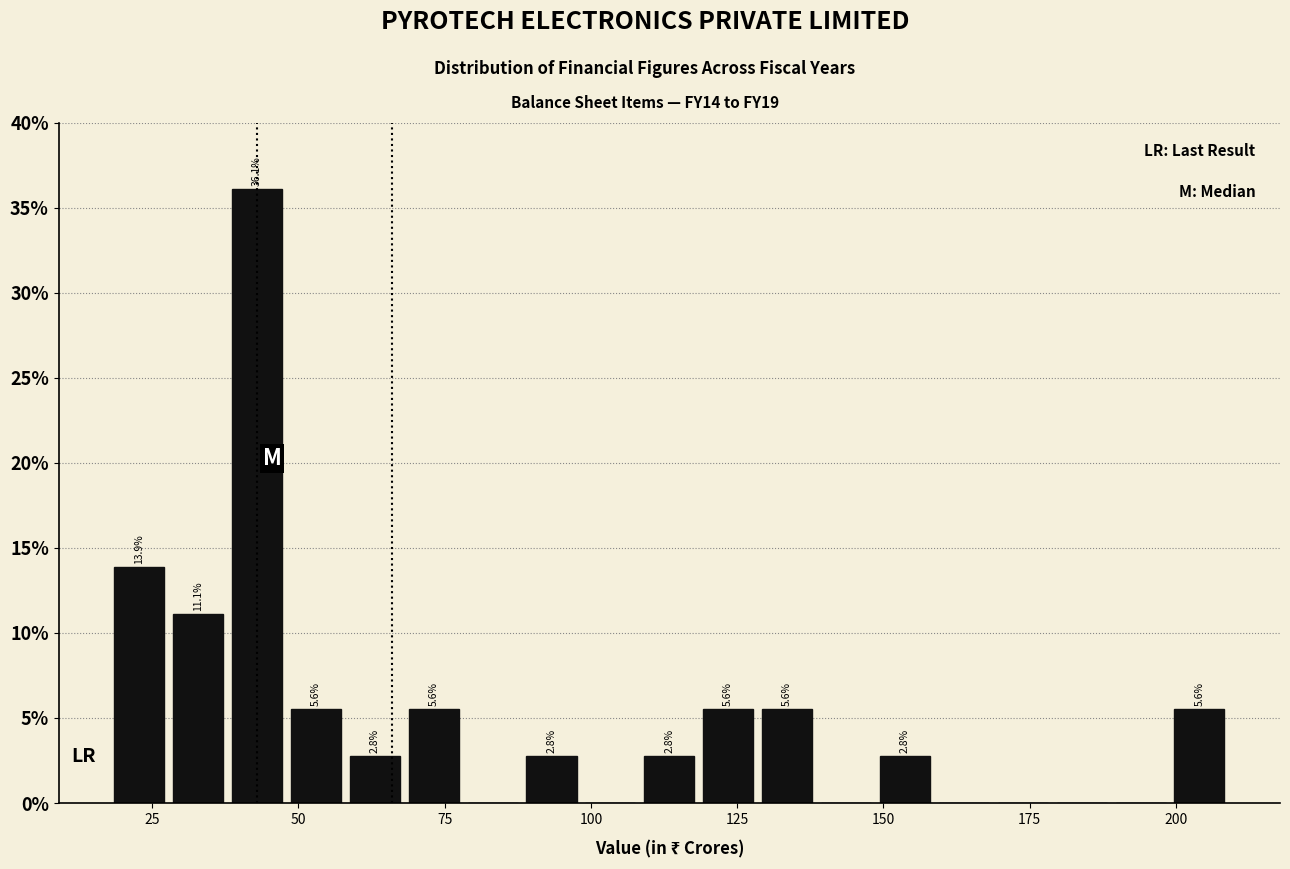

Around what value on the x-axis is the tallest bar? Give the approximate position of its centre, as read against the axis.

45